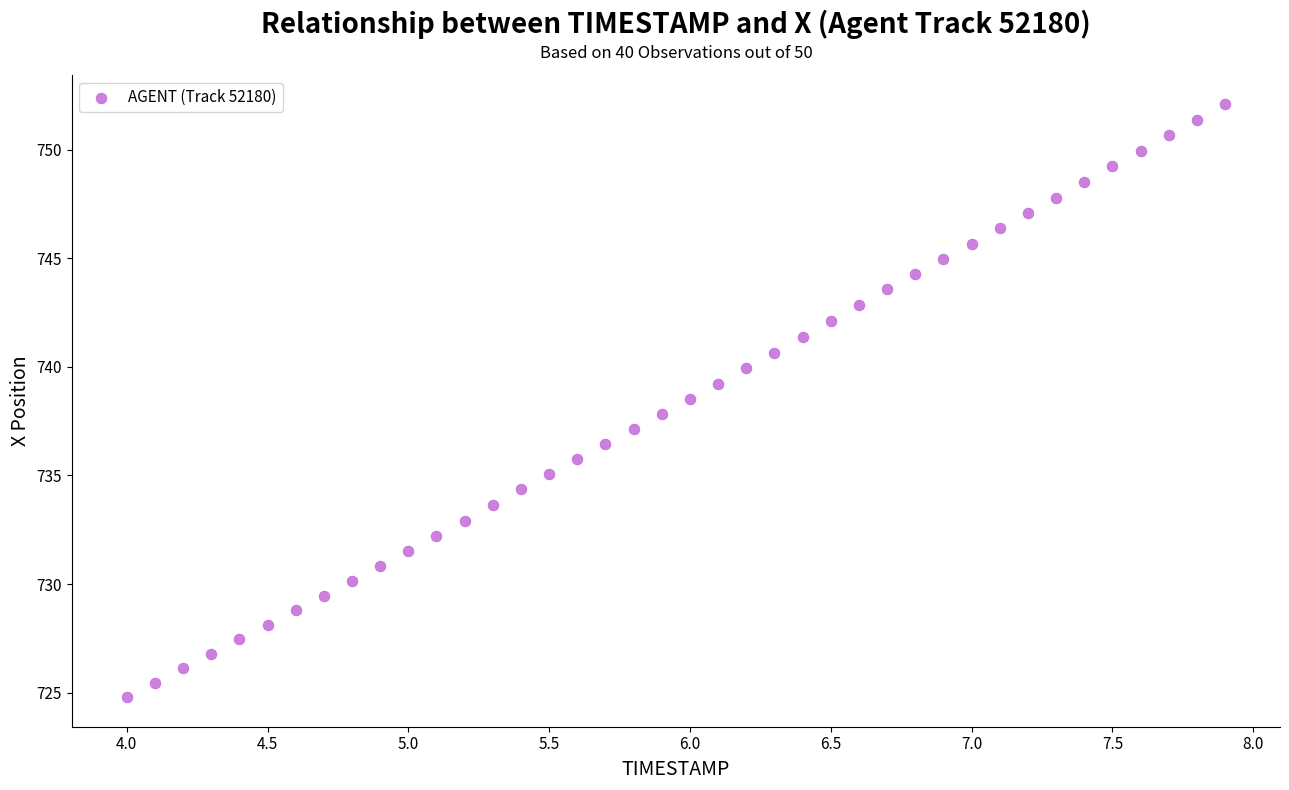

What is the range of X values (max minus min)?

3.9